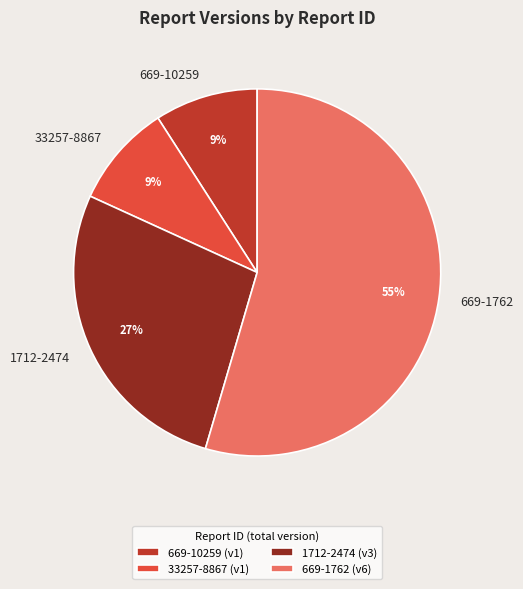

Does 669-1762 represent more than half of the total?

Yes